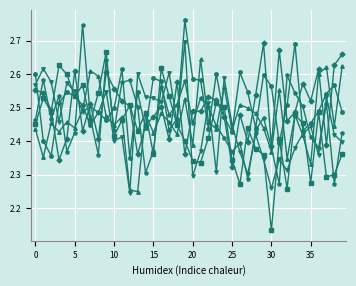

How many lines are shown in the chart?

6